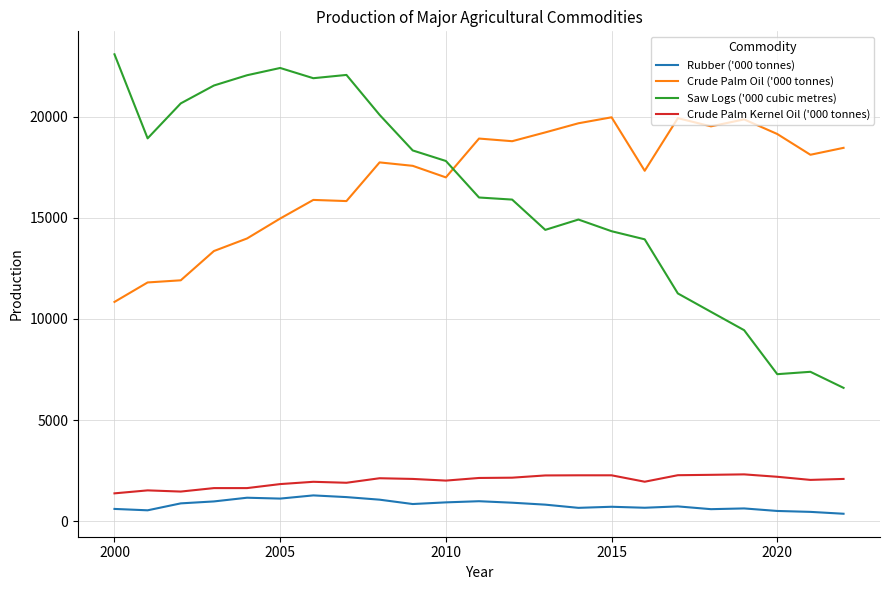

True or false: Crude Palm Kernel Oil ('000 tonnes) and Saw Logs ('000 cubic metres) cross at least once.

False